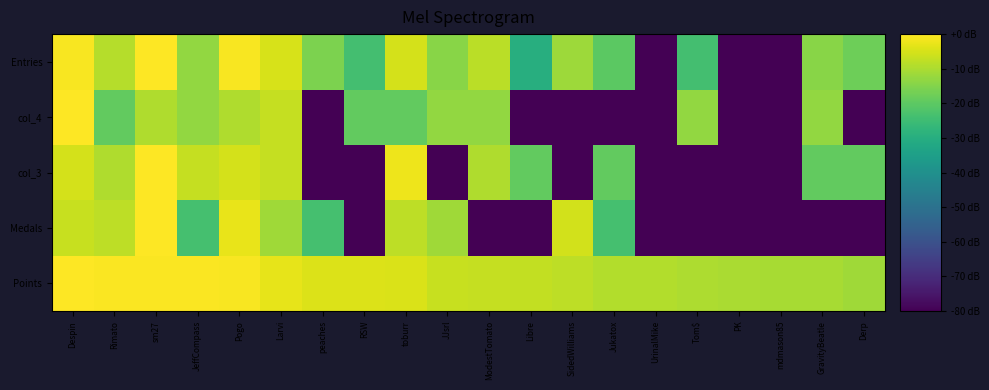

At which category is the sum across all series the highest?

sm27